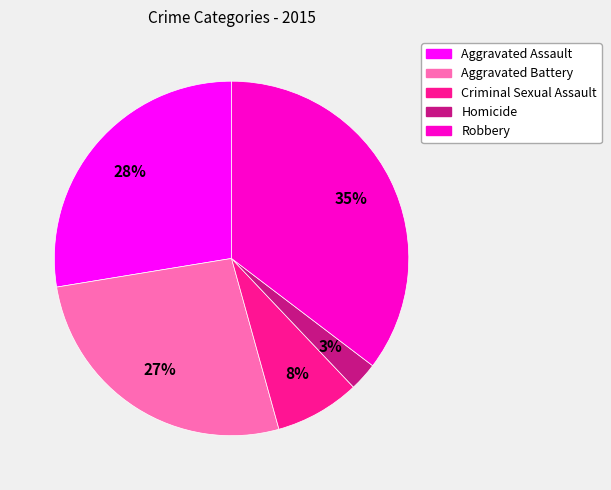

Is the sum of Criminal Sexual Assault and Aggravated Battery greater than half?

No